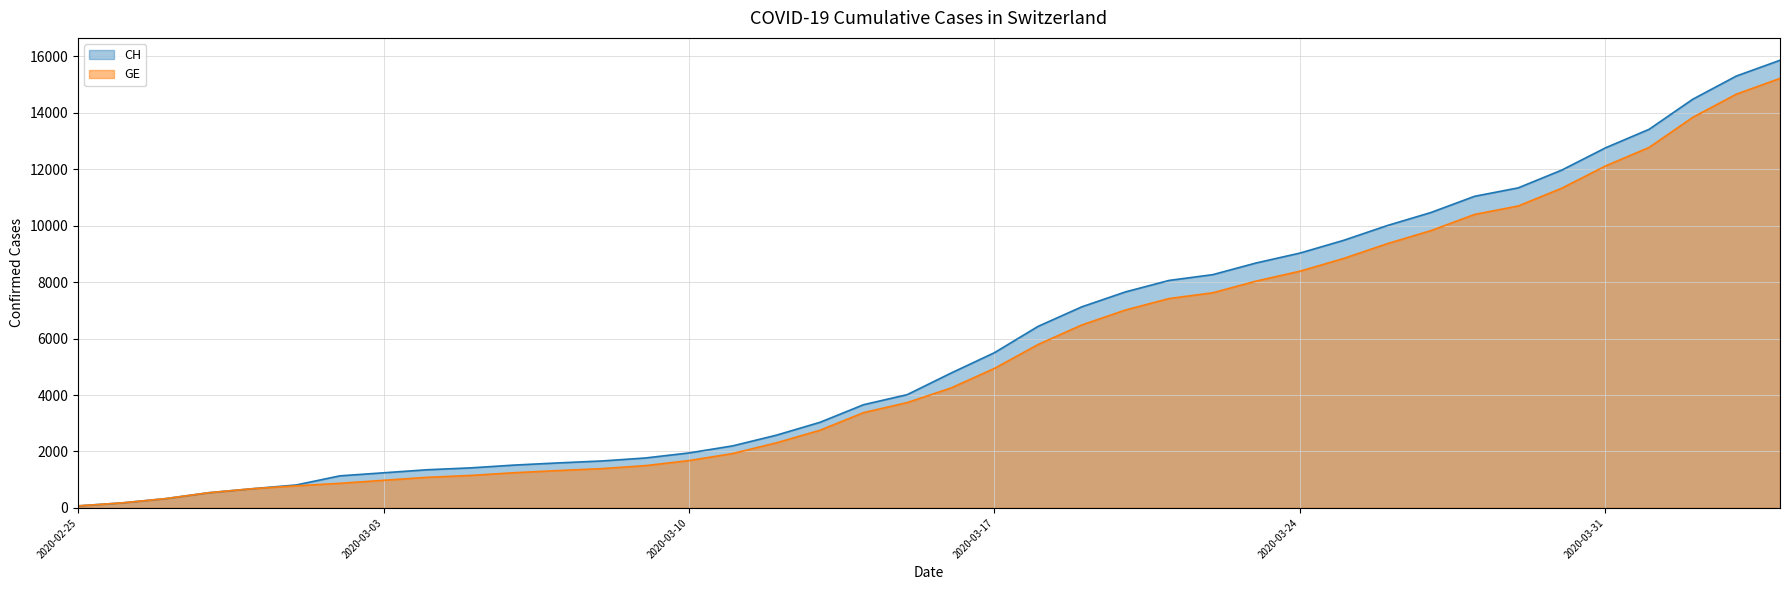

At which category does the chart reach its minimum across all series?

2020-02-25